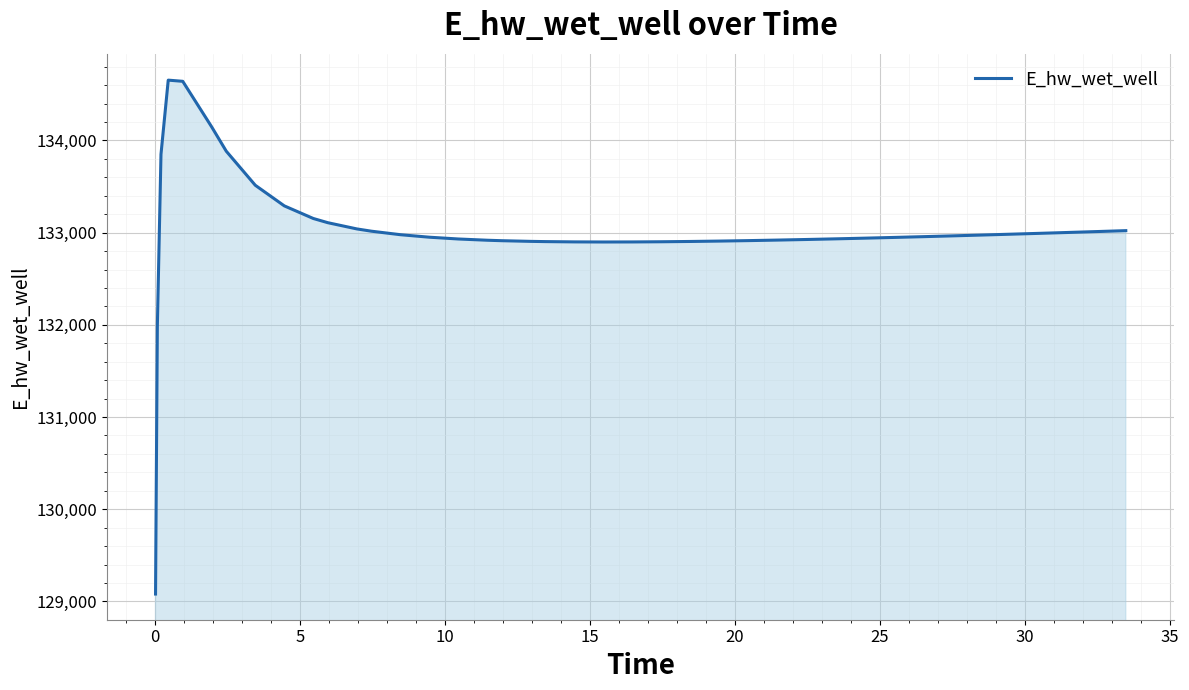

What is the difference between the maximum and minimum values?

5574.0